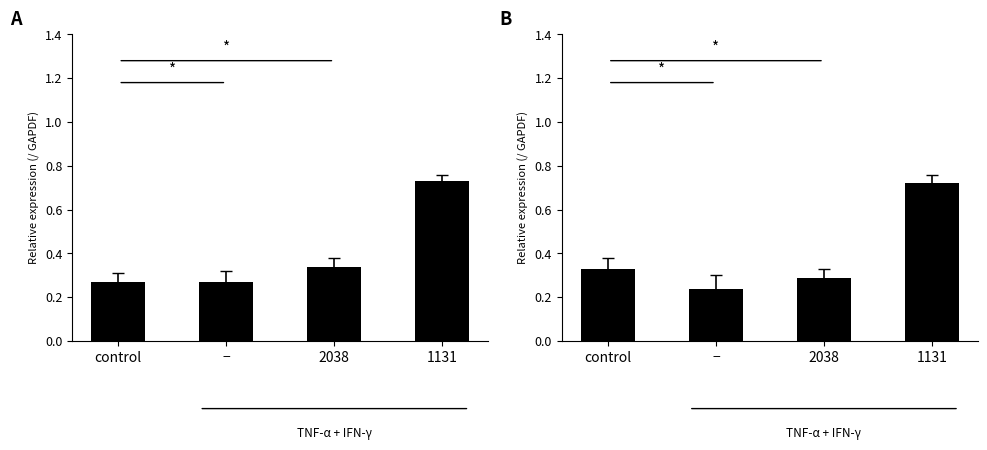

How many B values are between 0 and 1?

4